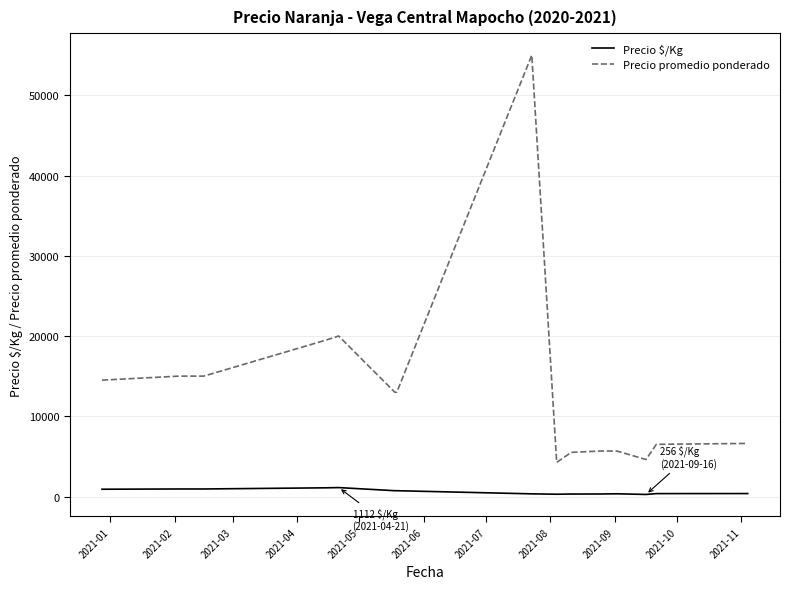

True or false: Precio promedio ponderado and Precio $/Kg cross at least once.

False